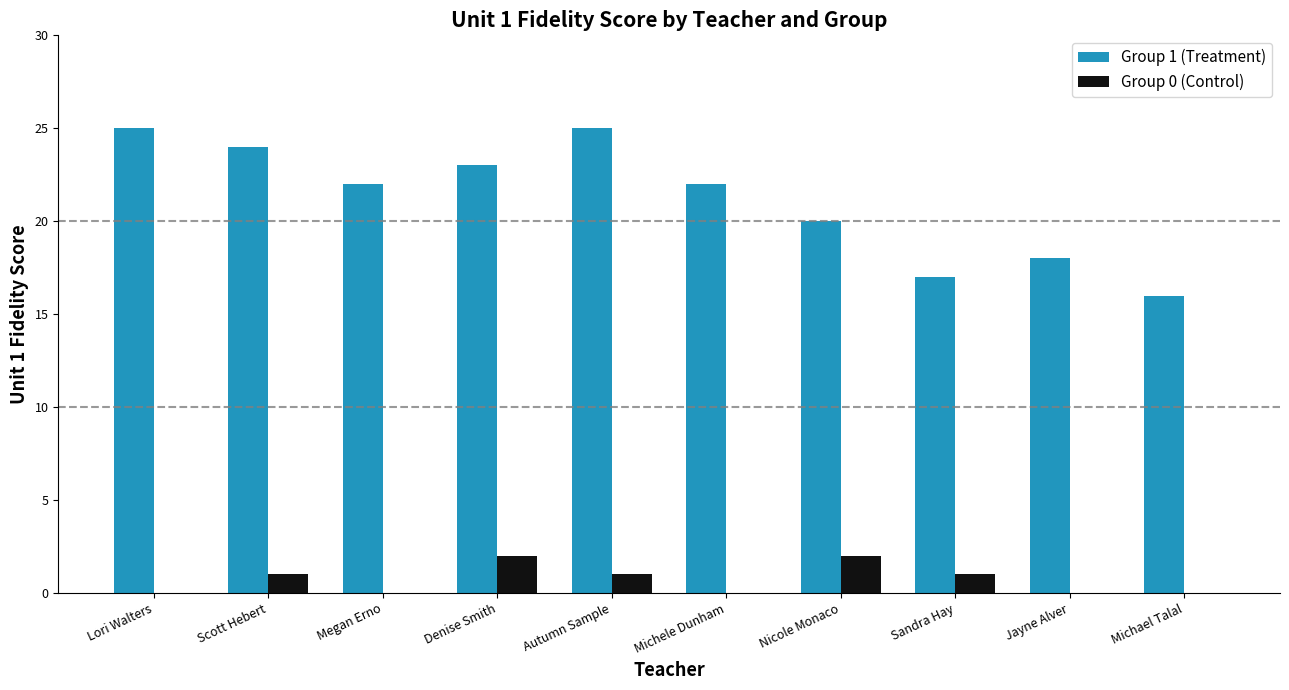

Reading right to left, transcribe all the data shown in this chart.

Group 1 (Treatment): Michael Talal=16	Jayne Alver=18	Sandra Hay=17	Nicole Monaco=20	Michele Dunham=22	Autumn Sample=25	Denise Smith=23	Megan Erno=22	Scott Hebert=24	Lori Walters=25
Group 0 (Control): Michael Talal=0	Jayne Alver=0	Sandra Hay=1	Nicole Monaco=2	Michele Dunham=0	Autumn Sample=1	Denise Smith=2	Megan Erno=0	Scott Hebert=1	Lori Walters=0